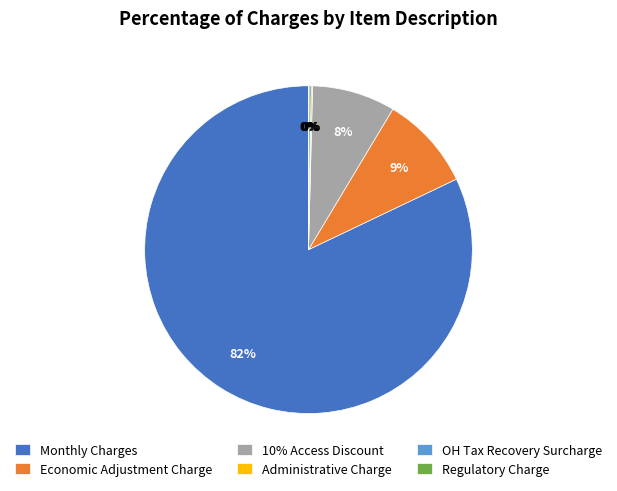

The Economic Adjustment Charge slice represents 1% of the pie. True or false?

False